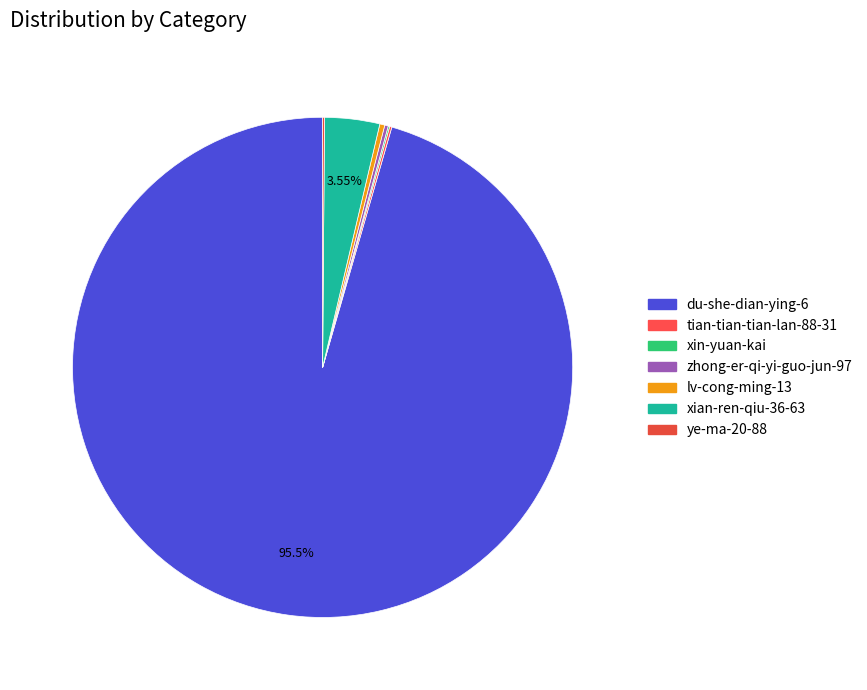

What percentage do lv-cong-ming-13 and ye-ma-20-88 together represent?

0.4%